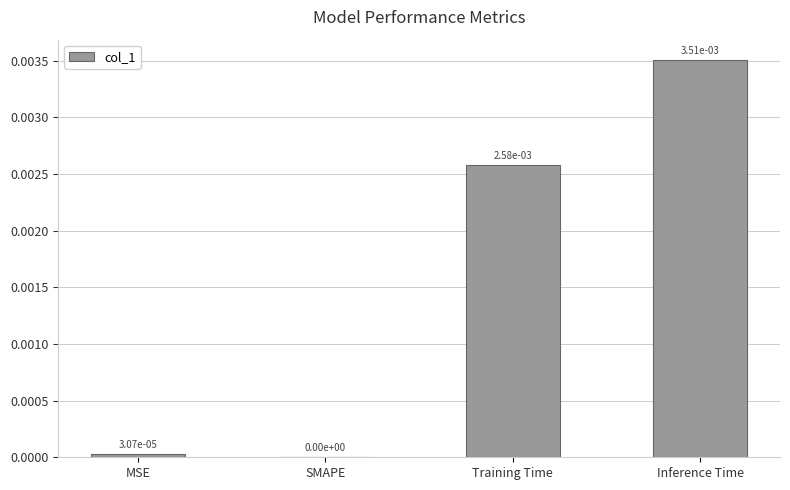

How many positive values are there?

3